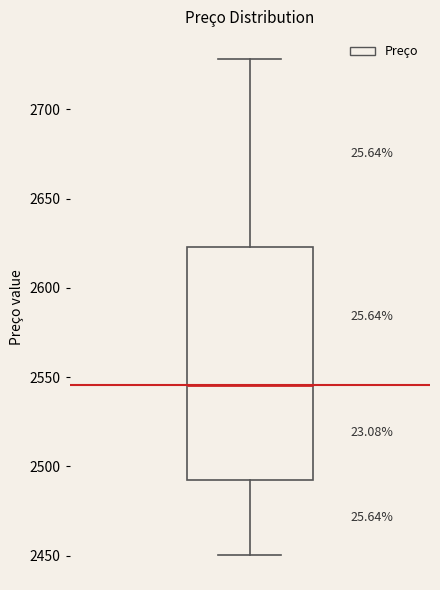

Where does the upper whisker of the box end on the y-axis? The values are not printed on the chart, so give them approximately, as read against the axis.

2730